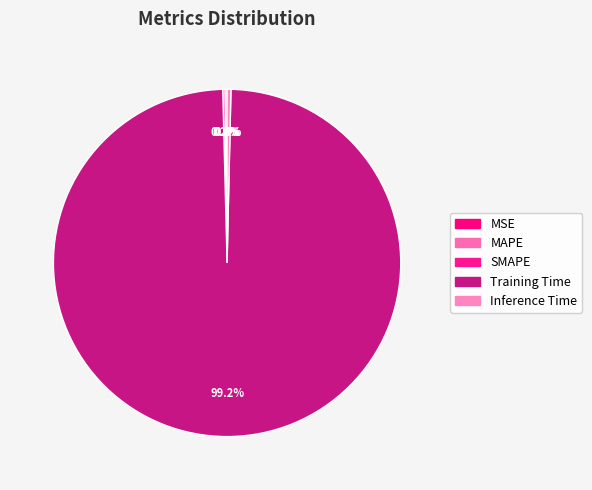

Is it true that MAPE is 1% of the pie?

False